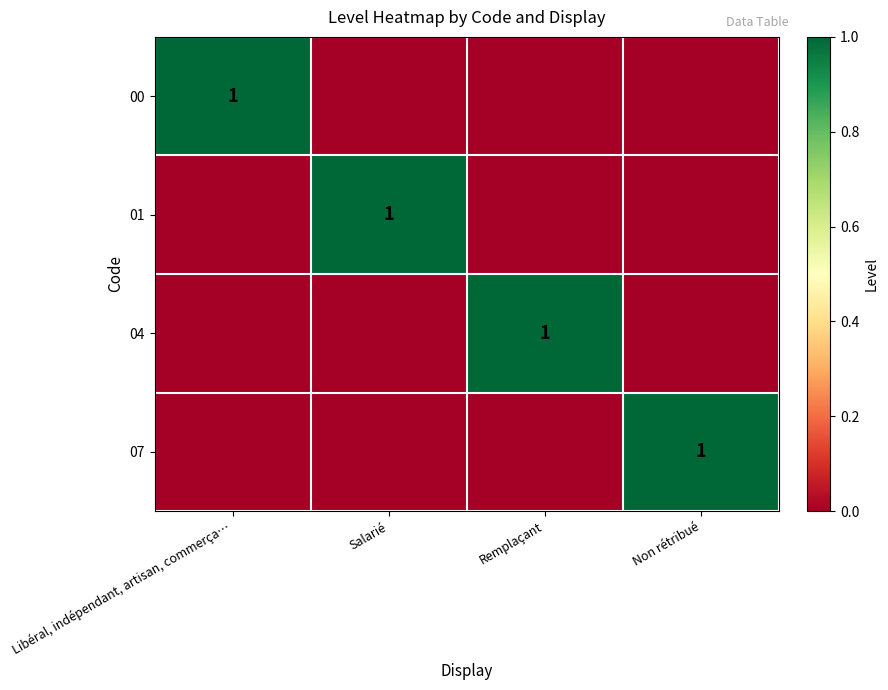

At which category is the sum across all series the highest?

Libéral, indépendant, artisan, commerça…